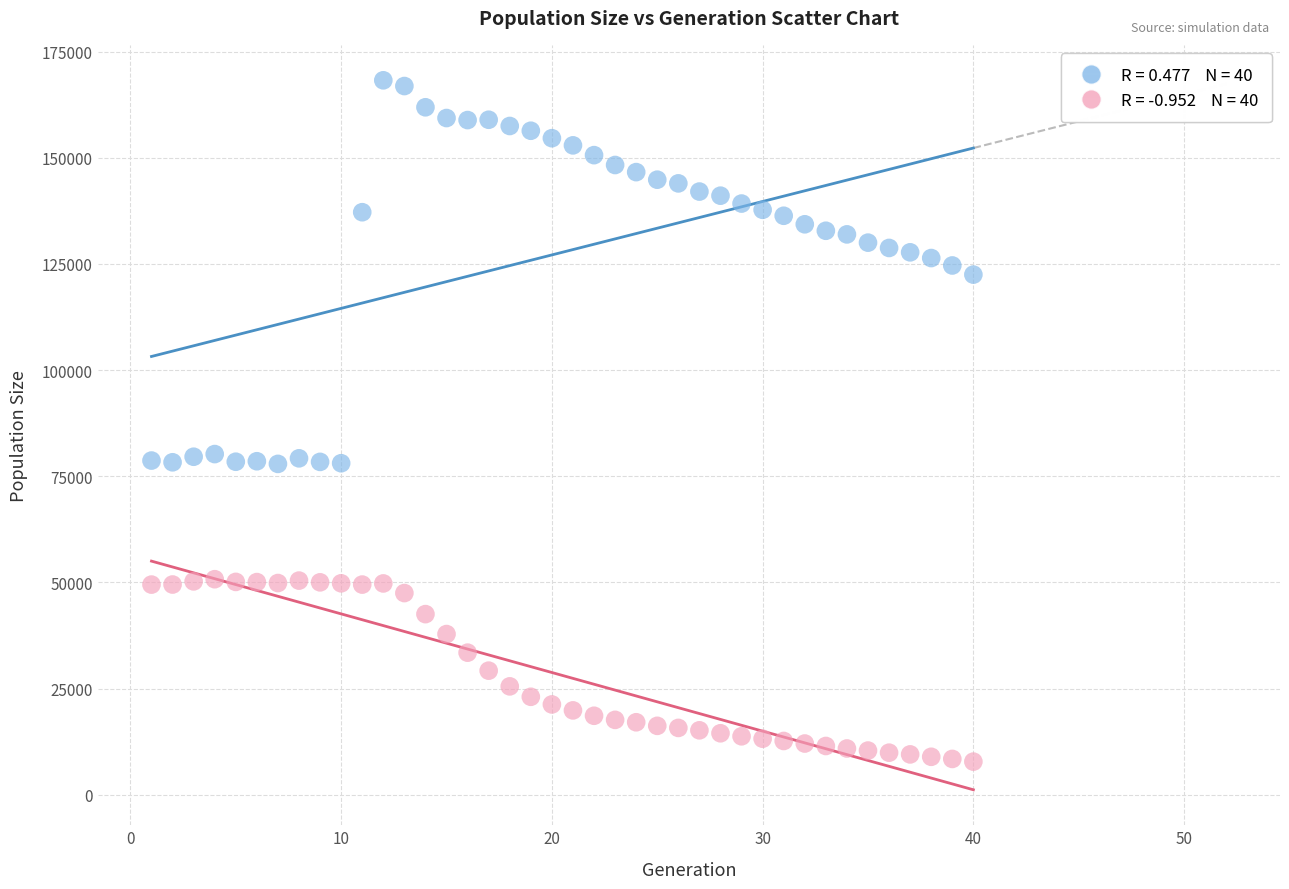

Across all data points, what is the range of Y values (max minus min)?

160437